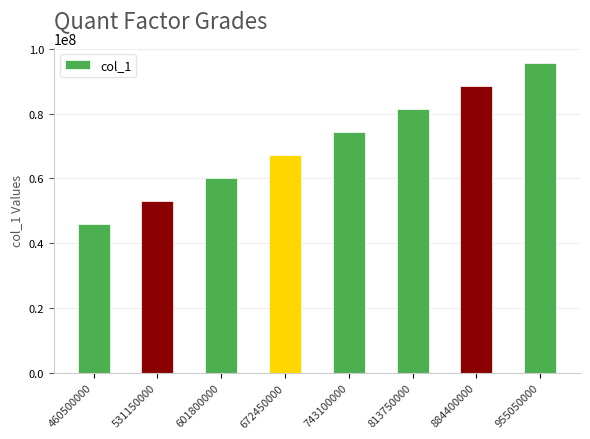

How many series are shown in this chart?

1